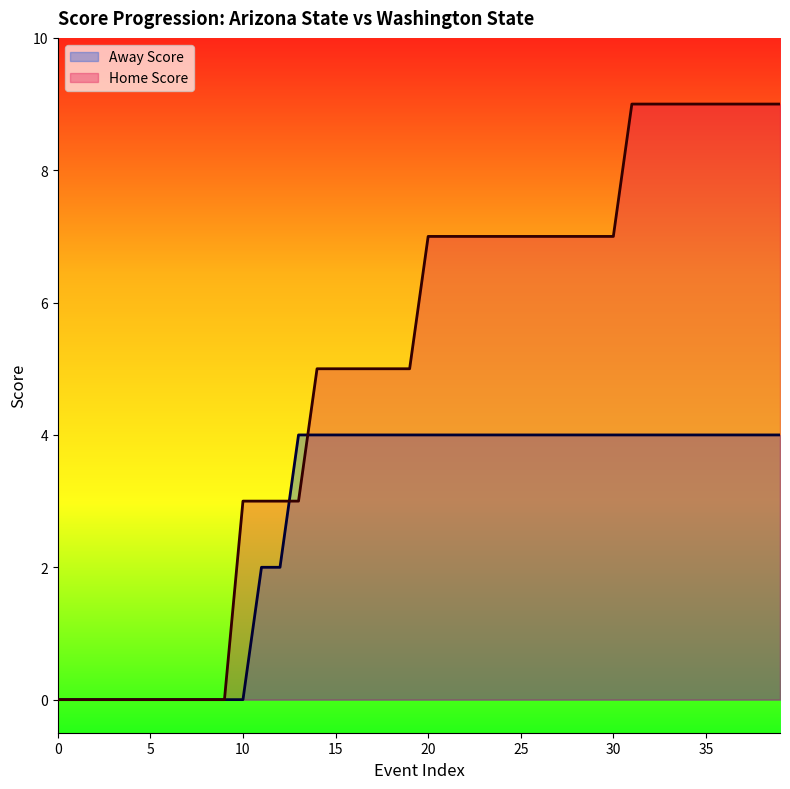

The value of Away Score at 9 is 0. True or false?

True